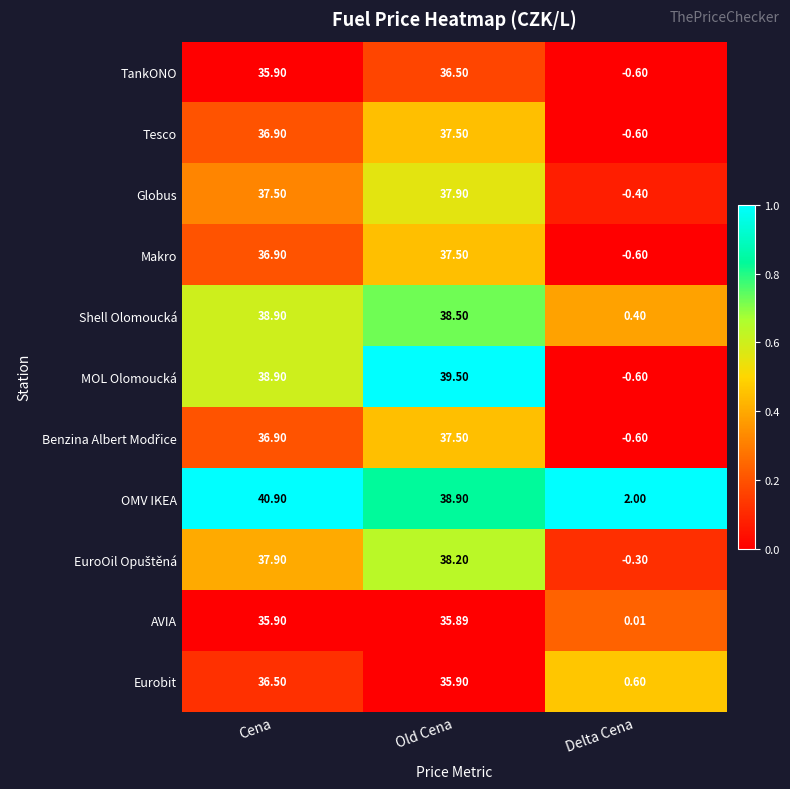

What is the spread (max minus min) of values at Old Cena?

3.6